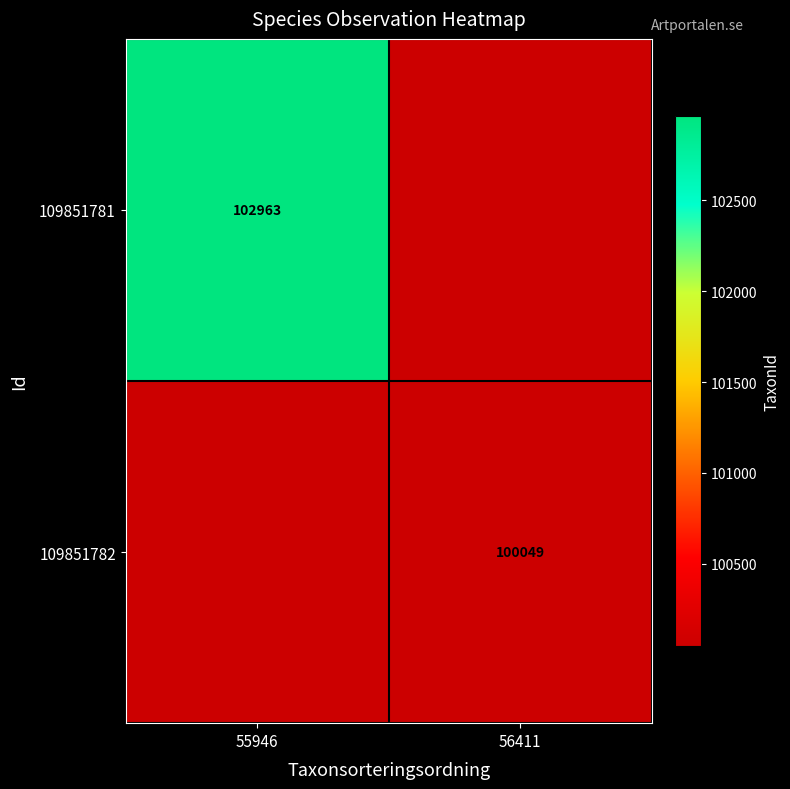

Is the value of 109851782 at 56411 greater than the value of 109851781 at 55946?

No